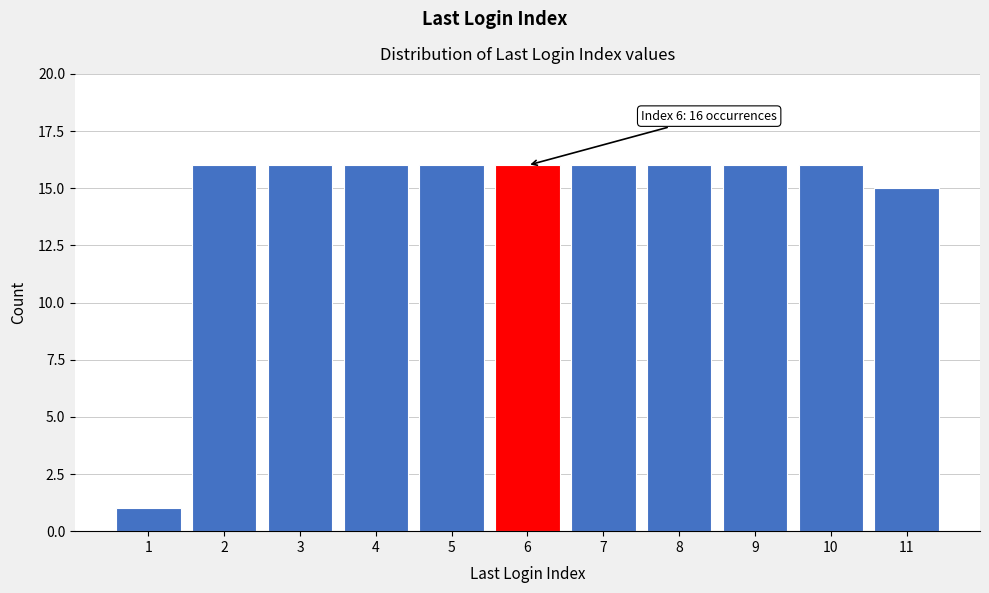

Reading left to right, what are all the values shown in this chart?

1=1	2=16	3=16	4=16	5=16	6=16	7=16	8=16	9=16	10=16	11=15